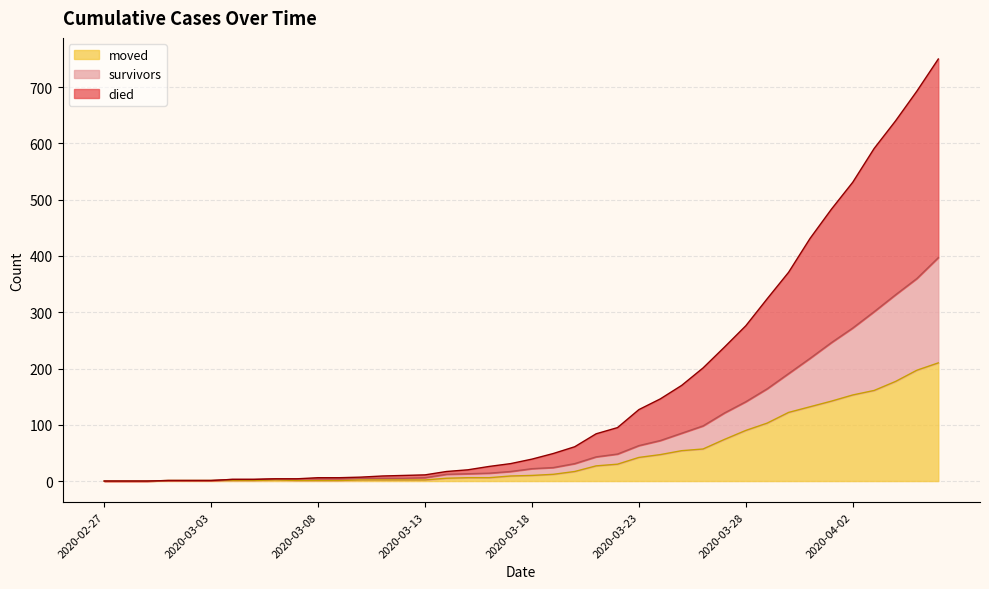

True or false: died and moved intersect in this chart.

False